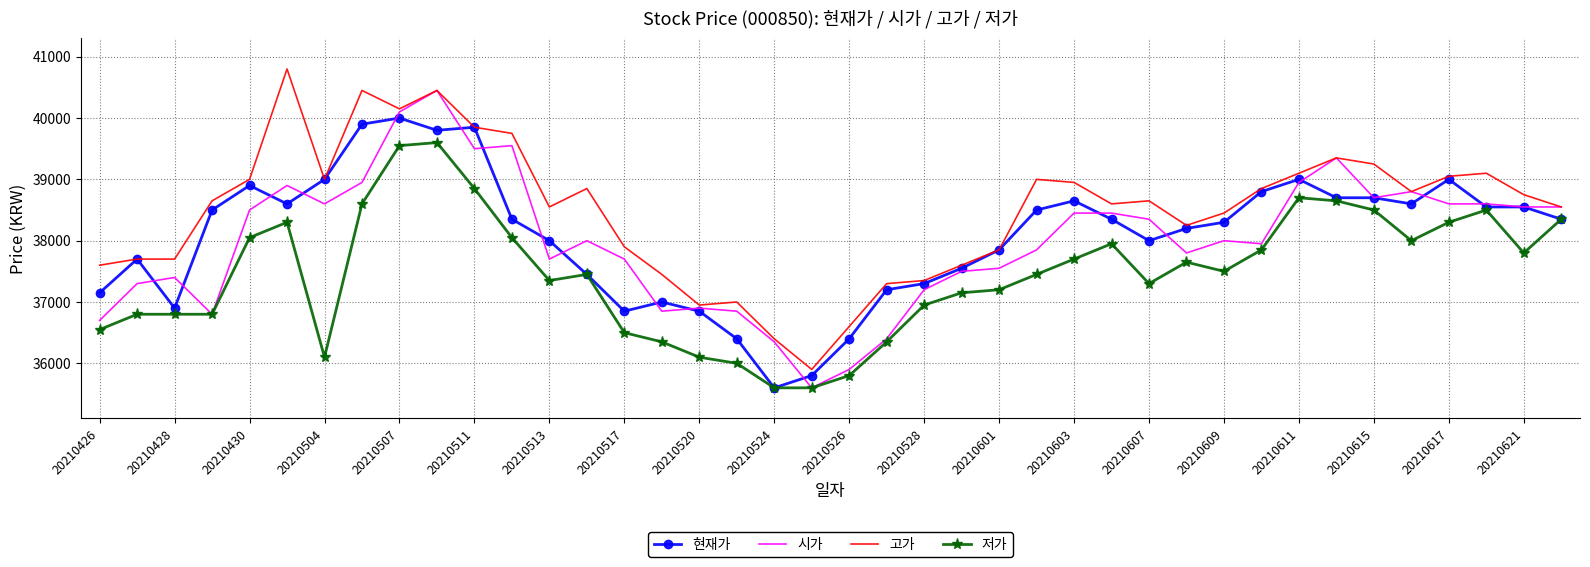

What is the smallest value displayed?

35600